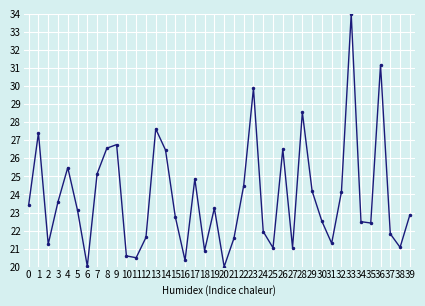

What is the approximate value at 29?

24.2